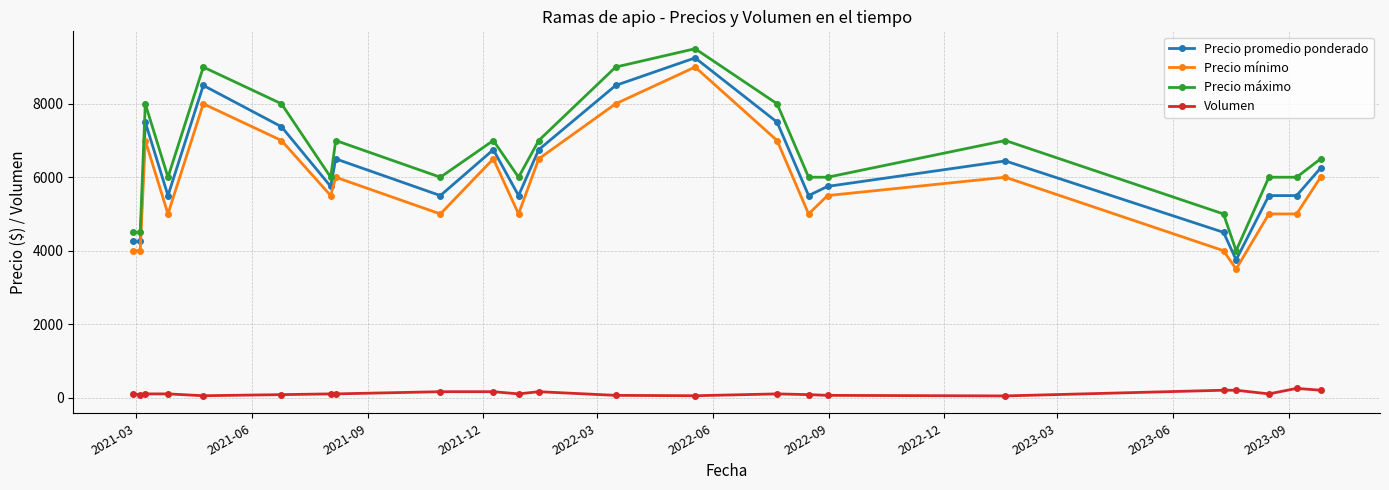

What is the highest value of the Precio mínimo series?

9000